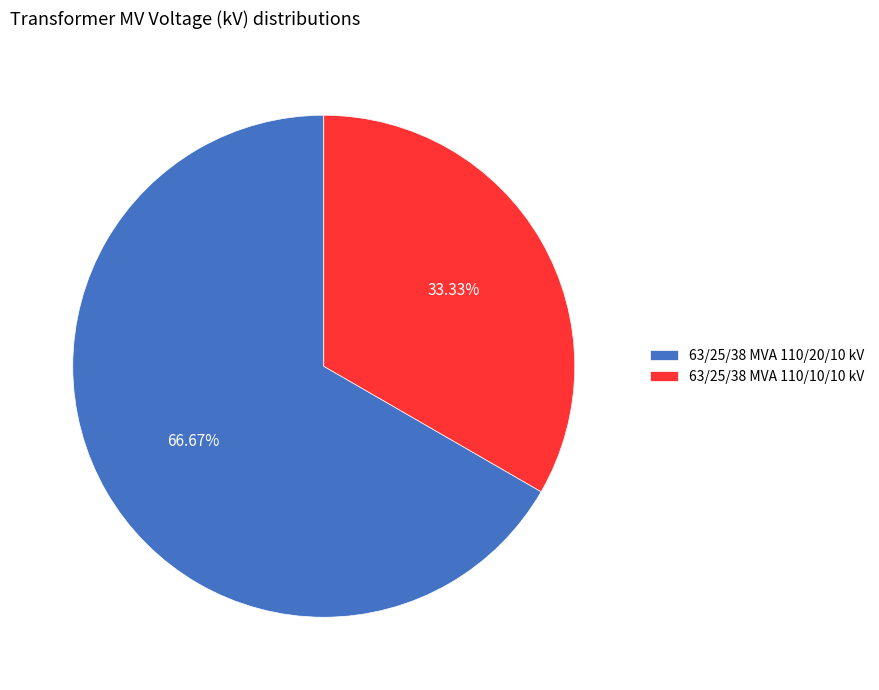

Which slice is the largest?

63/25/38 MVA 110/20/10 kV